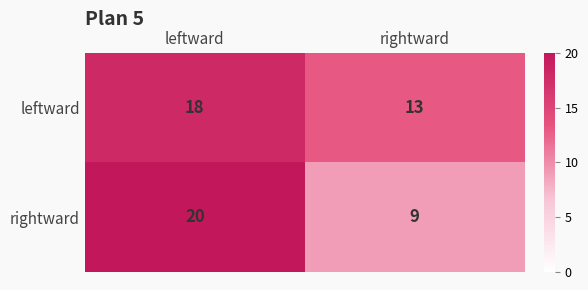

What is the maximum value shown in the chart?

20